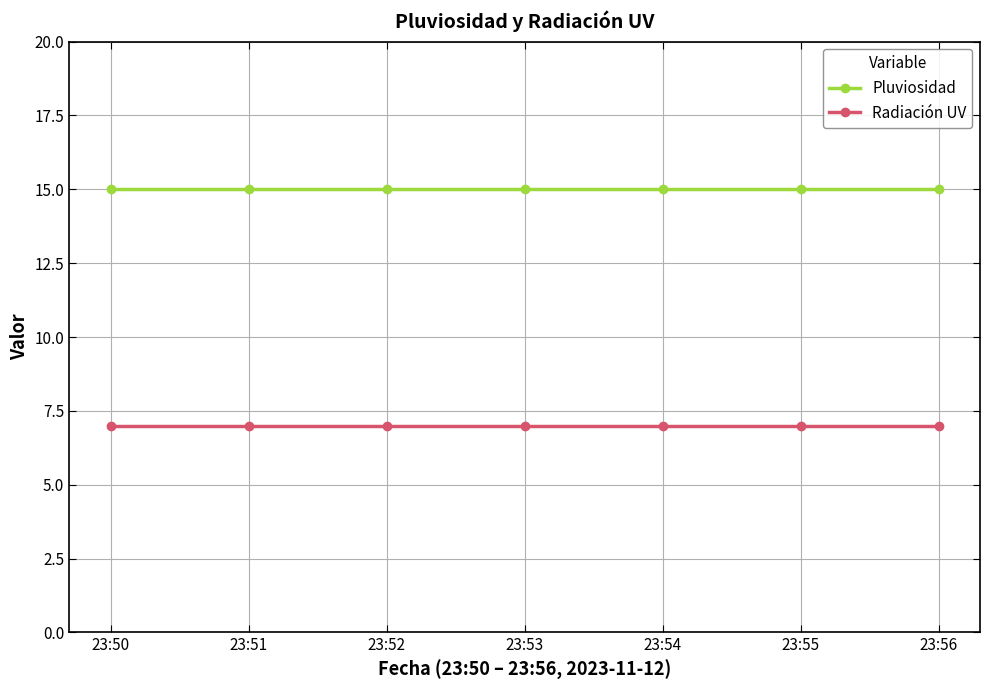

What is the maximum value for Pluviosidad?

15